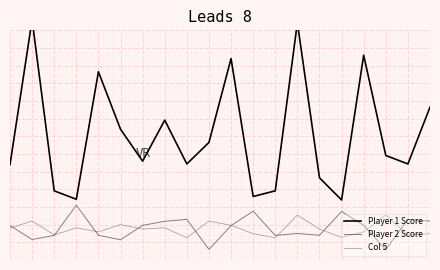

Rank the series by their maximum value, from highest to lowest.

Player 1 Score, Player 2 Score, Col 5